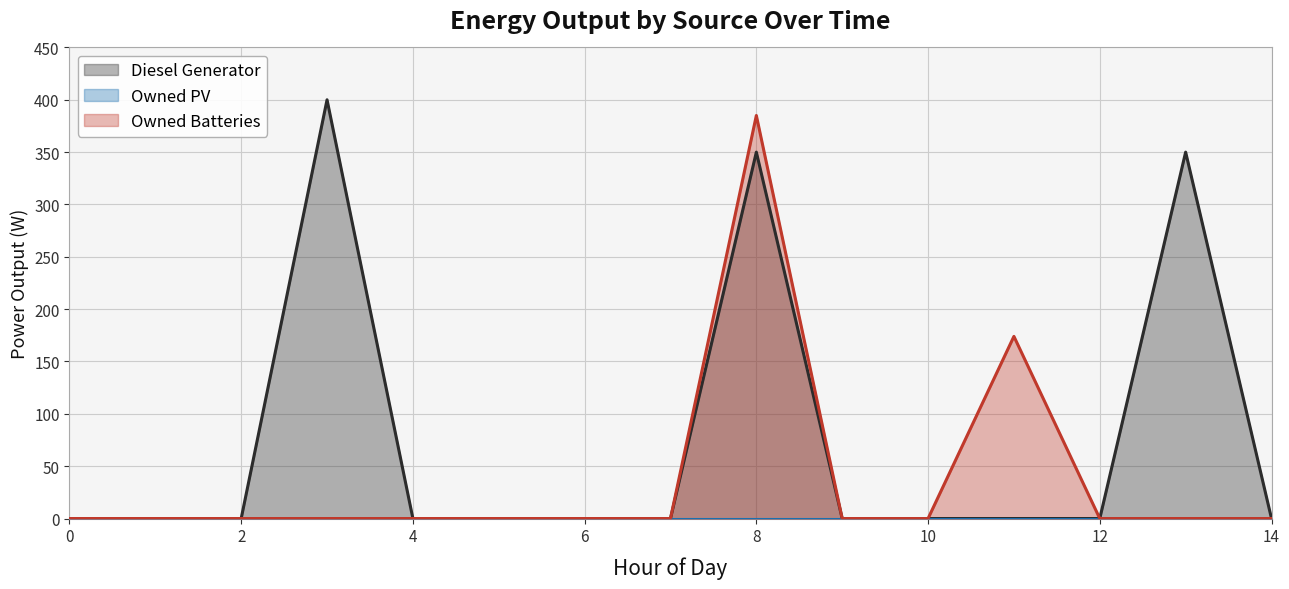

Reading left to right, list all the values displayed in this chart.

Diesel Generator: 0	0	0	400	0	0	0	0	350	0	0	0	0	350	0
Owned Batteries: 0	0	0	0	0	0	0	0	385	0	0	174	0	0	0